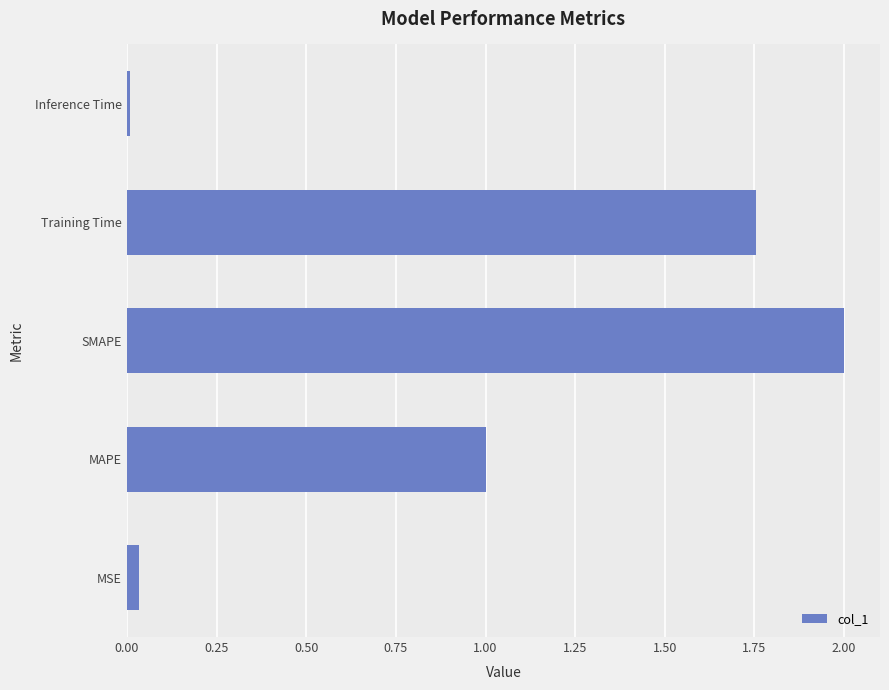

How many data points does each series have?

5